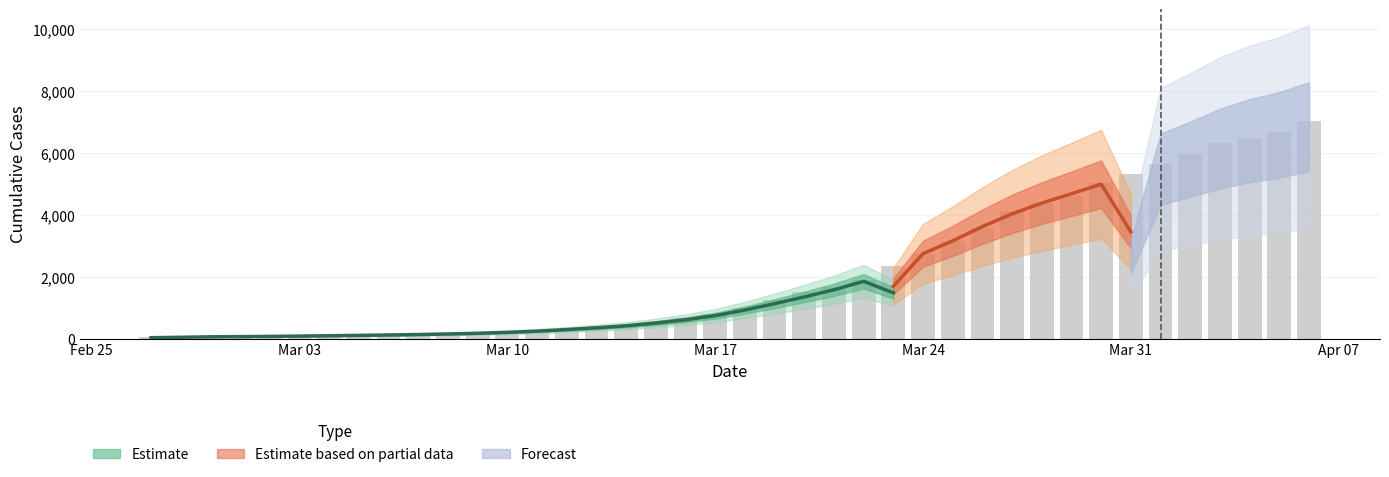

What position from the left is Mar 17?

20